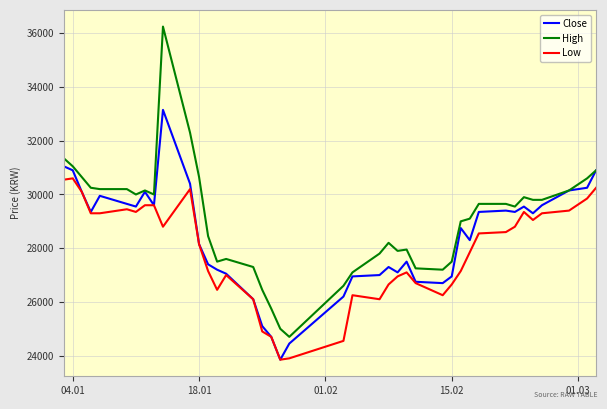

What are all the series names shown in the legend?

Close, High, Low